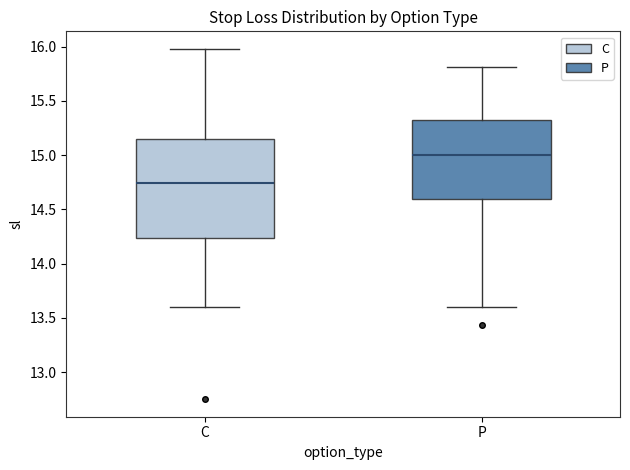

Which box is the tallest, from its lower edge to its upper edge?

C